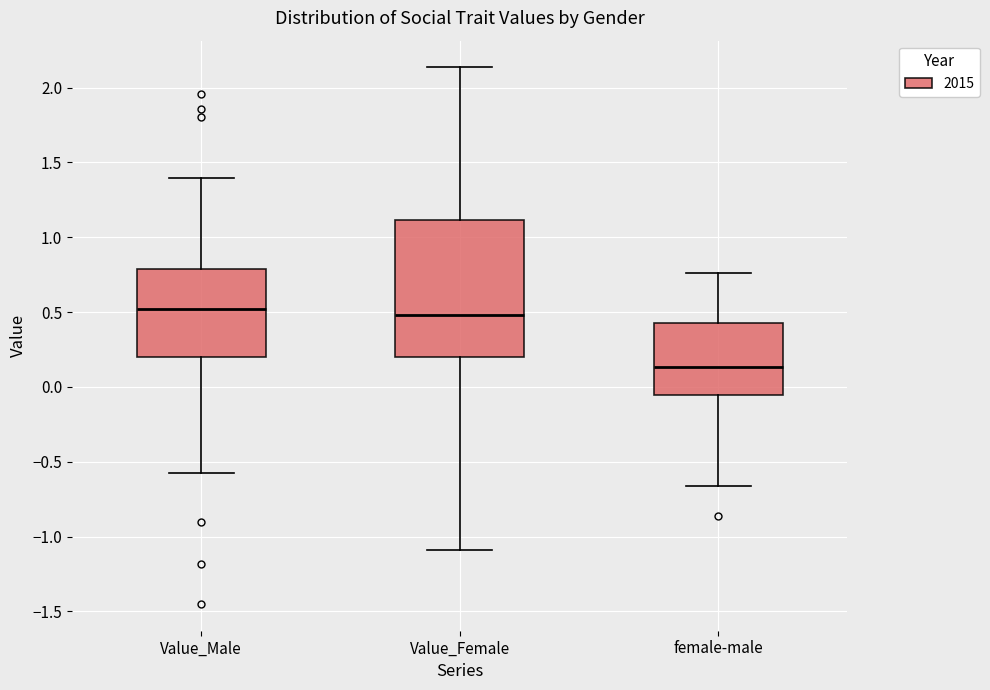

Where is the lower edge of the box for Value_Male on the y-axis? The values are not printed on the chart, so give them approximately, as read against the axis.

0.20